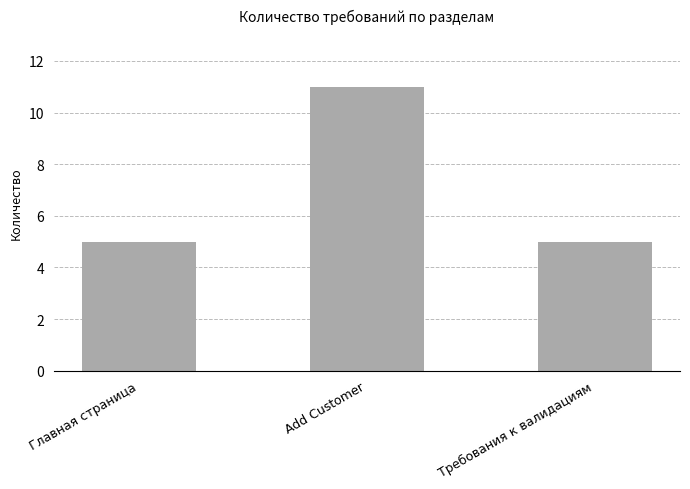

What is the approximate value at Add Customer?

11